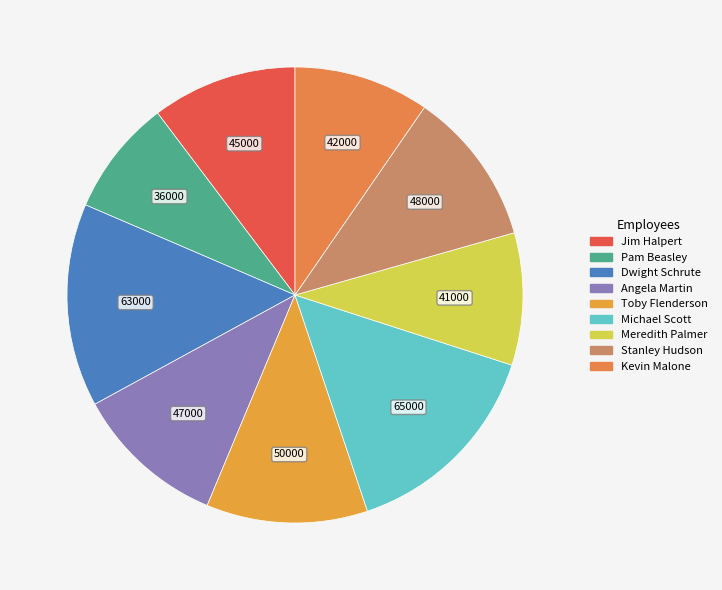

Count the number of slices in the pie.

9